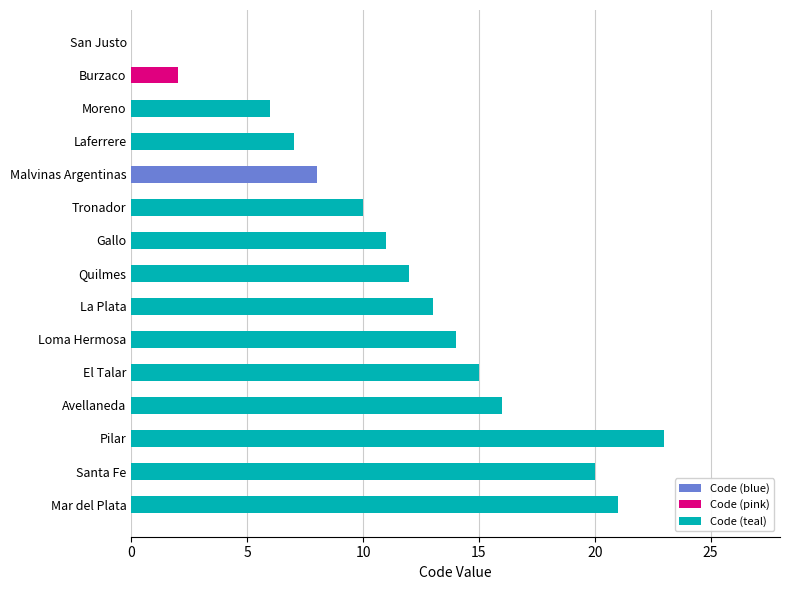

At which category does the chart reach its peak across all series?

Pilar